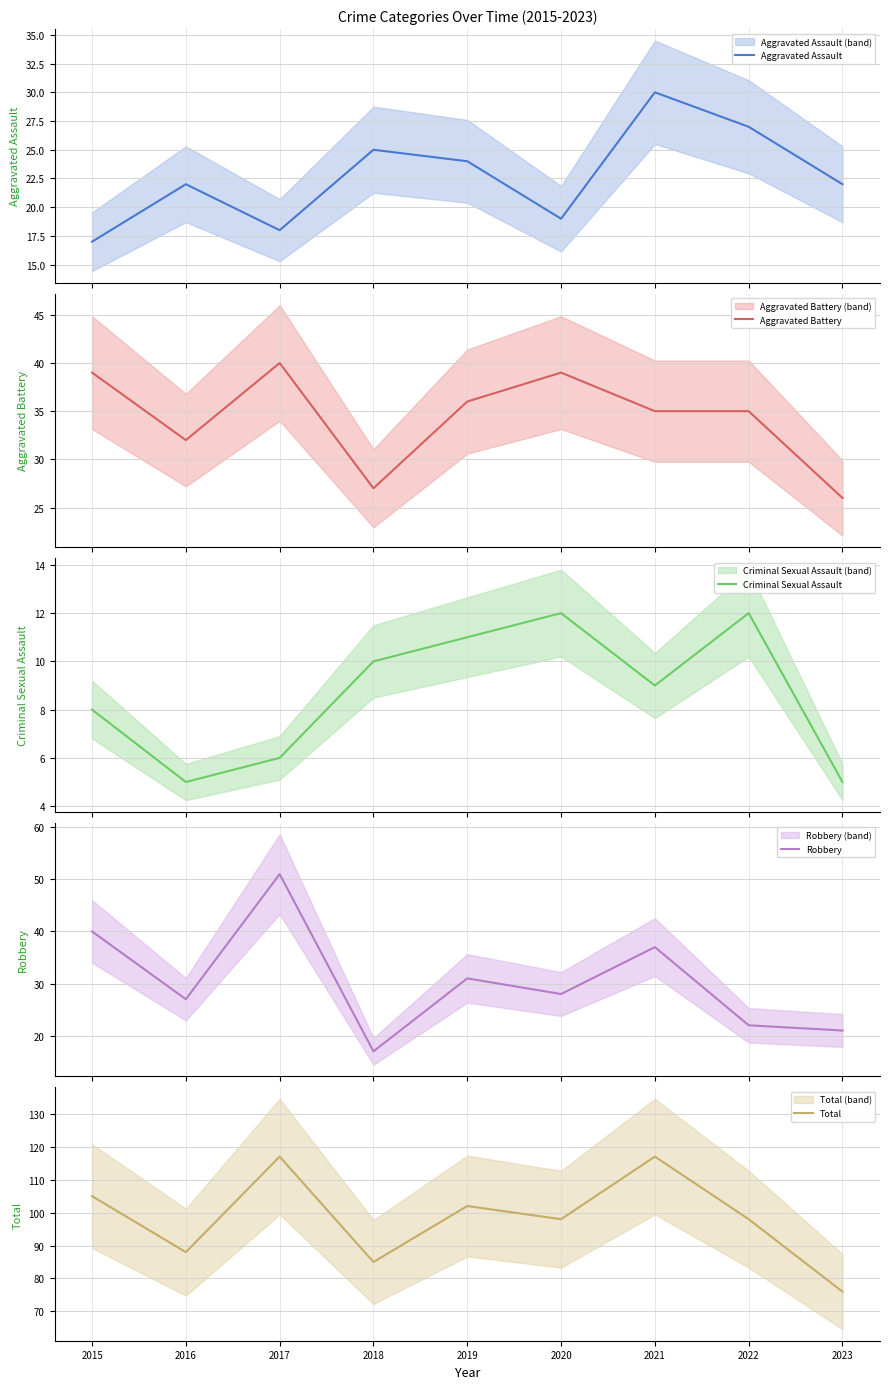

The value of Criminal Sexual Assault at 2021 is 15. True or false?

False